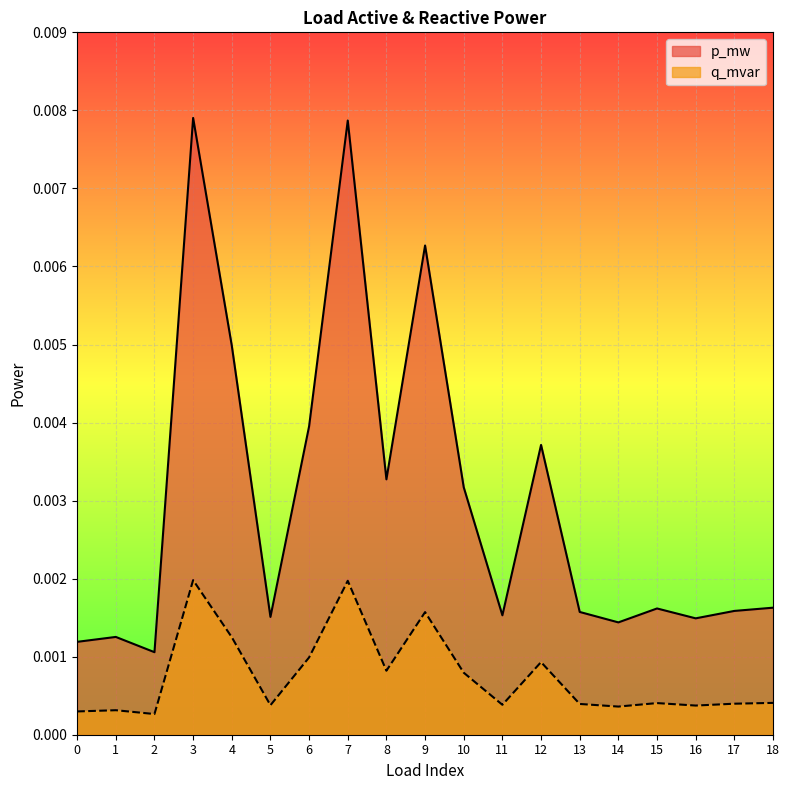

Rank the series at 9 from highest to lowest value.

p_mw, q_mvar